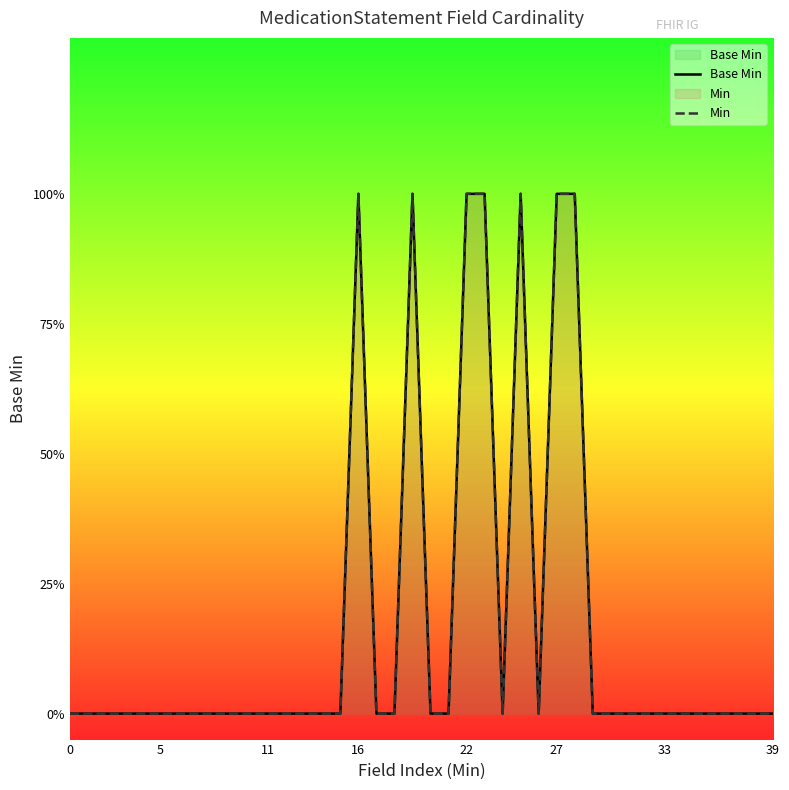

Rank the series at 39 from highest to lowest value.

Base Min, Min